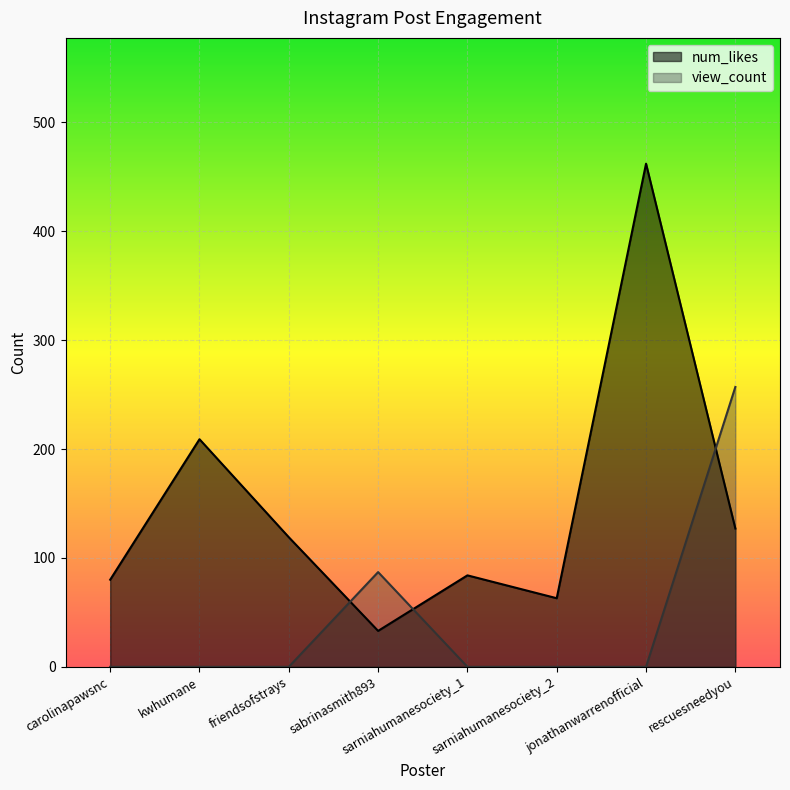

True or false: num_likes has a value of 127 at rescuesneedyou.

True